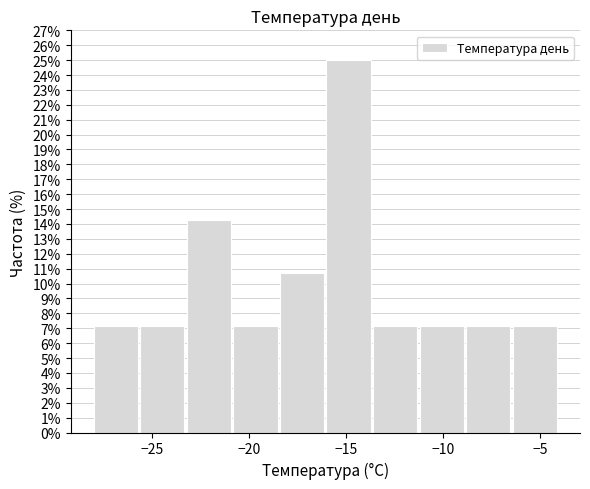

Reading left to right, transcribe this chart: for each bar, give the range it covers on the x-axis and its height. Neither the bar edges nor the heights are printed on the chart, so give them approximately, as read against the axes.

-28.0 to -25.6: 7.1
-25.6 to -23.2: 7.1
-23.2 to -20.8: 14.3
-20.8 to -18.4: 7.1
-18.4 to -16.0: 10.7
-16.0 to -13.6: 25.0
-13.6 to -11.2: 7.1
-11.2 to -8.8: 7.1
-8.8 to -6.4: 7.1
-6.4 to -4.0: 7.1